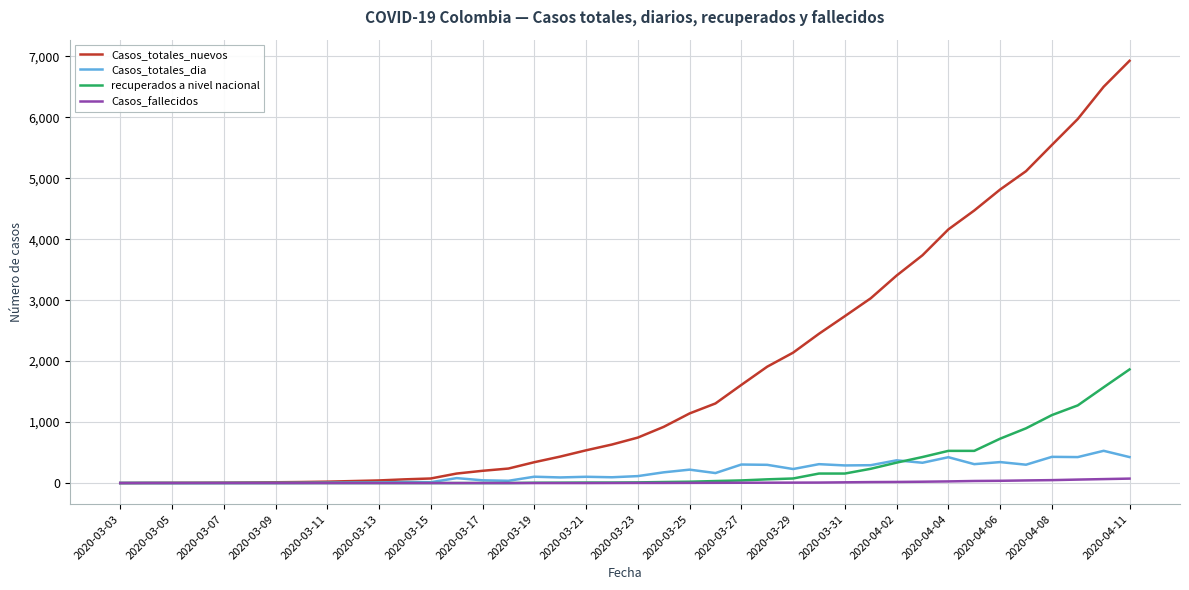

List the series in order of their peak value, lowest first.

Casos_fallecidos, Casos_totales_dia, recuperados a nivel nacional, Casos_totales_nuevos